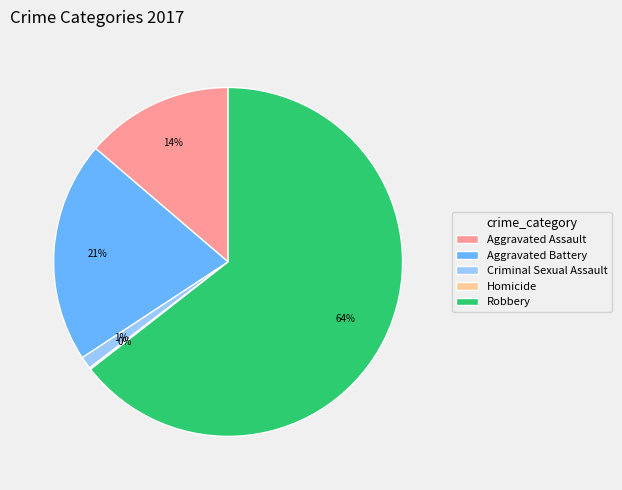

To the nearest percent, what is the difference between the Aggravated Assault and Aggravated Battery slice percentages?

7%